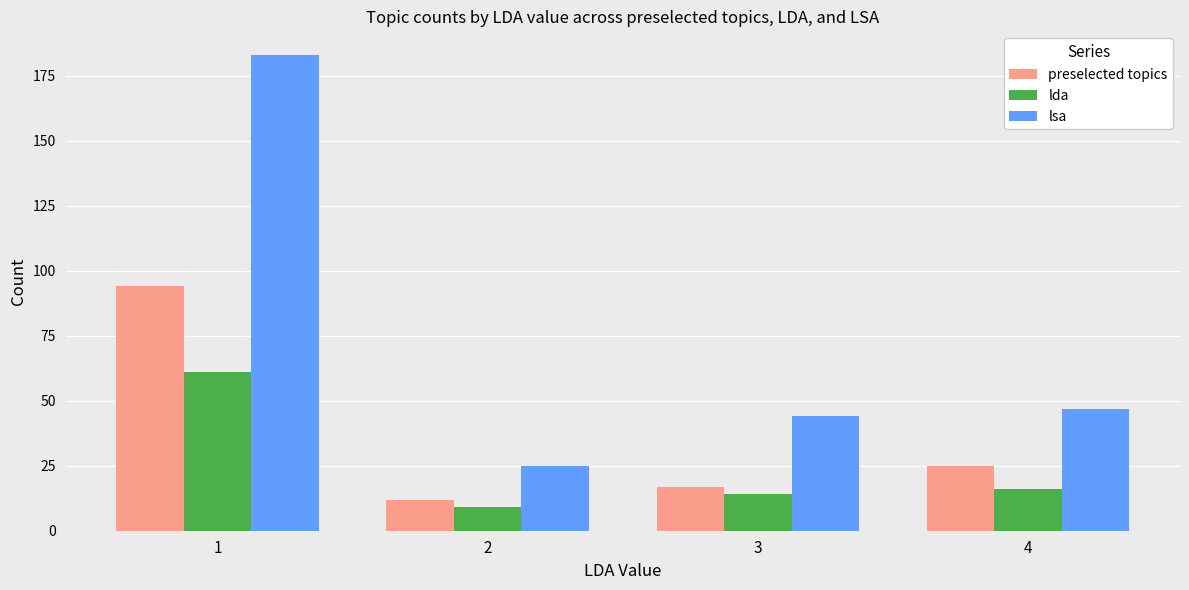

Where is lda nearest to the value 35?

4